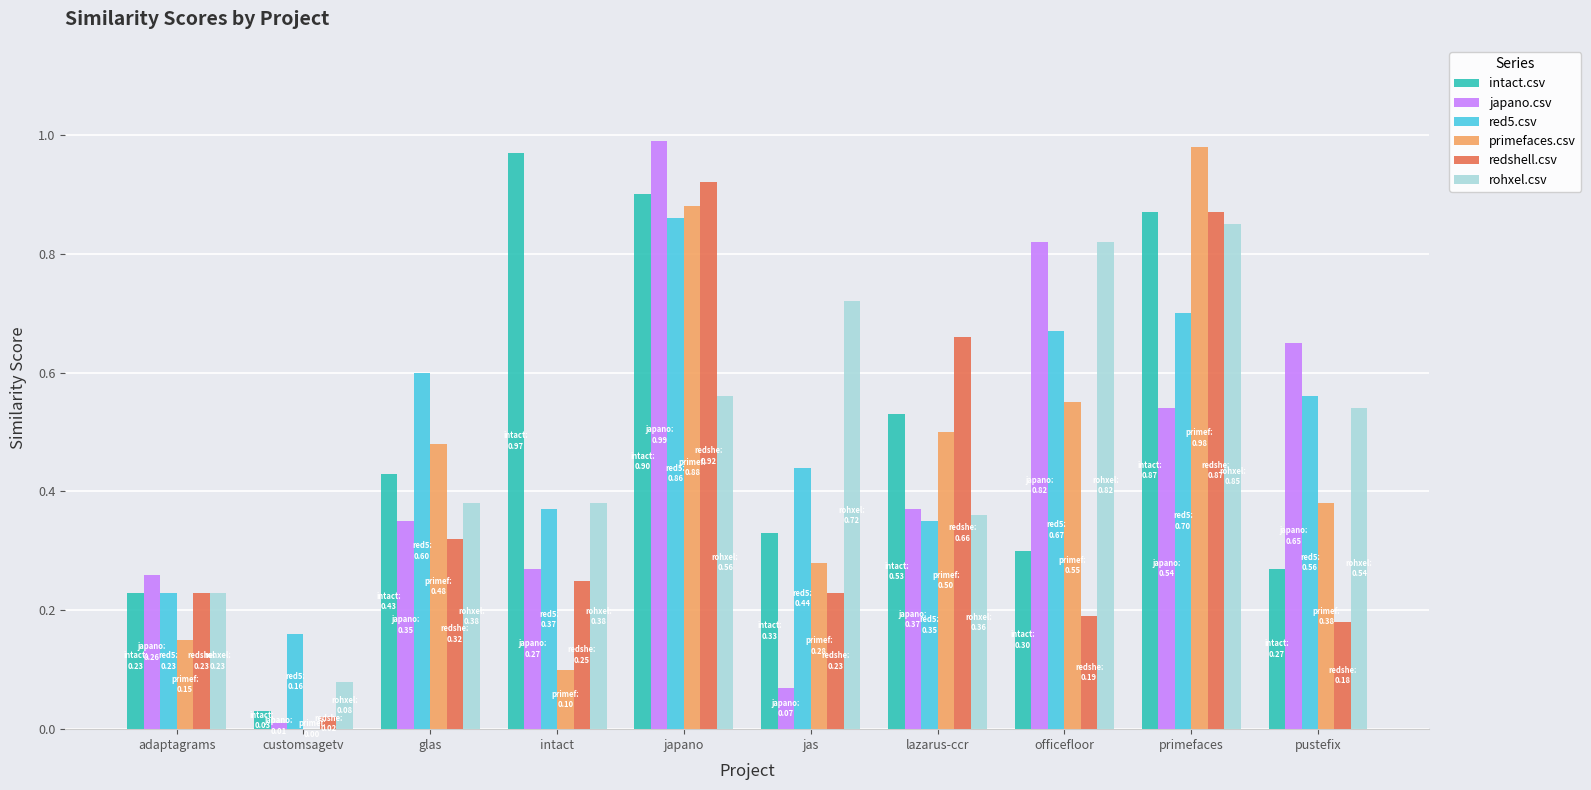

Between customsagetv and lazarus-ccr, which series saw the biggest shift?

redshell.csv